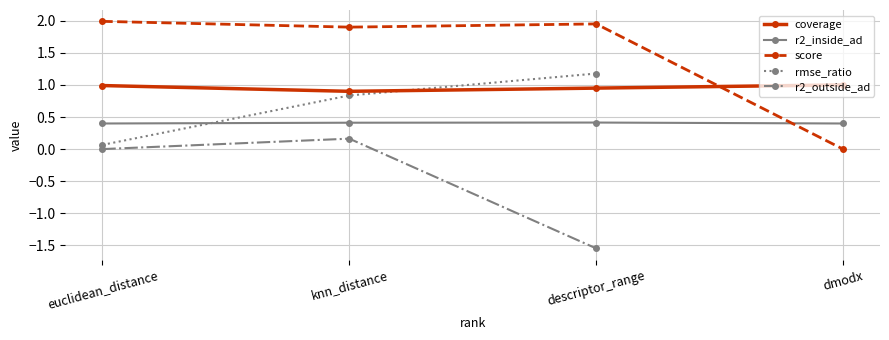

What is the value of the coverage point at the 4th from the left?

1.0